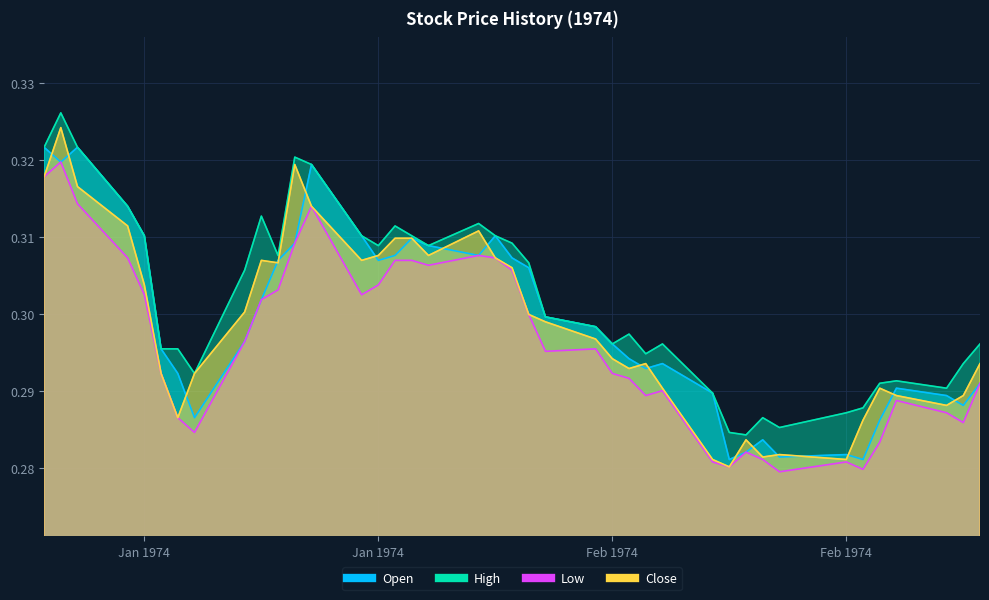

In High, how many points are lower than both neighbors (excluding endpoints)?

10